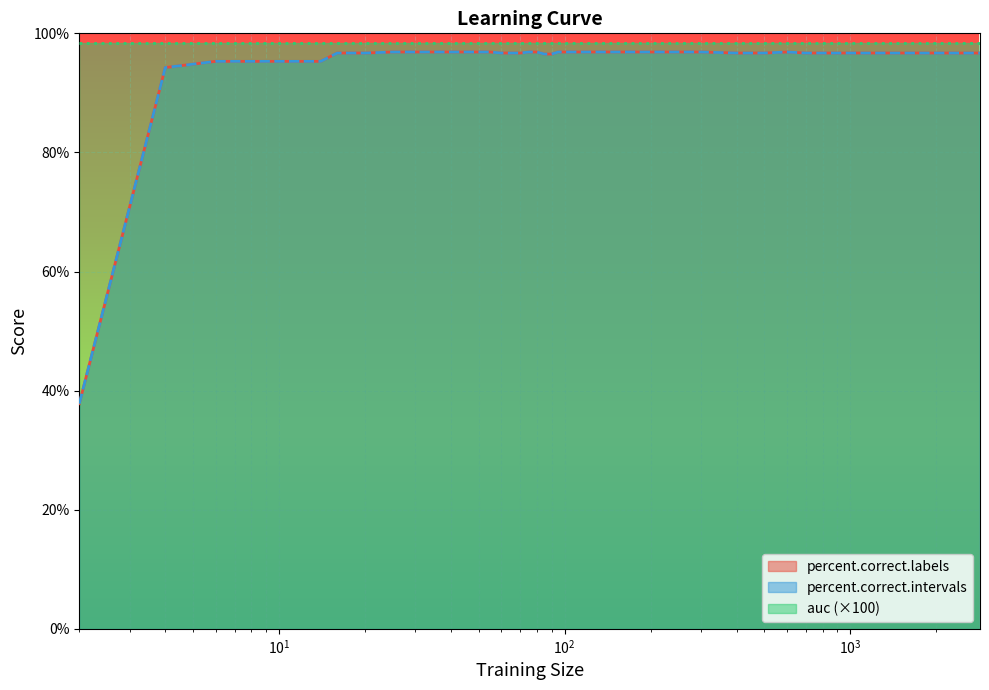

The percent.correct.labels series shows 96.9 at 25. True or false?

True